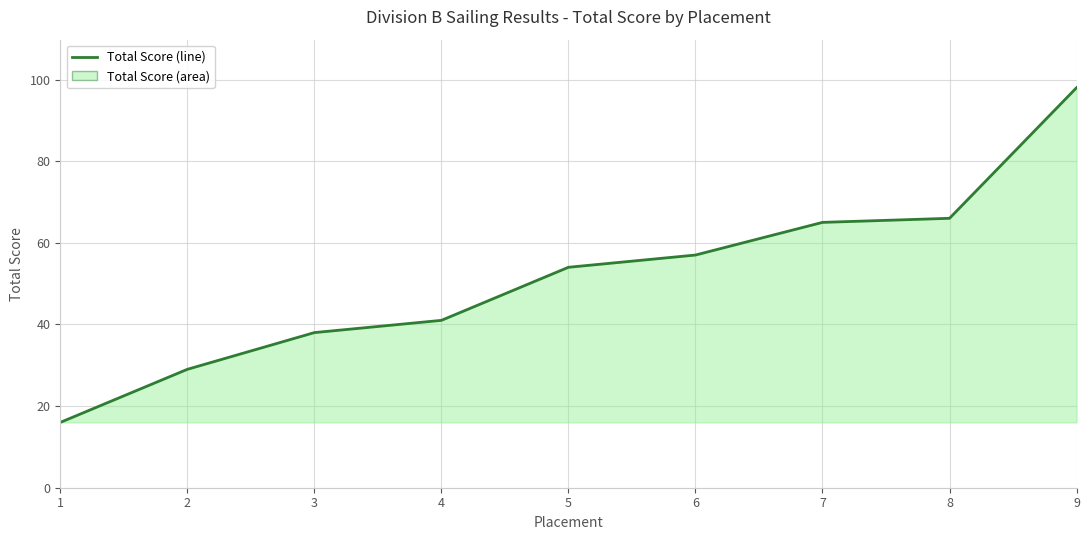

Which label corresponds to the largest value in the chart?

9